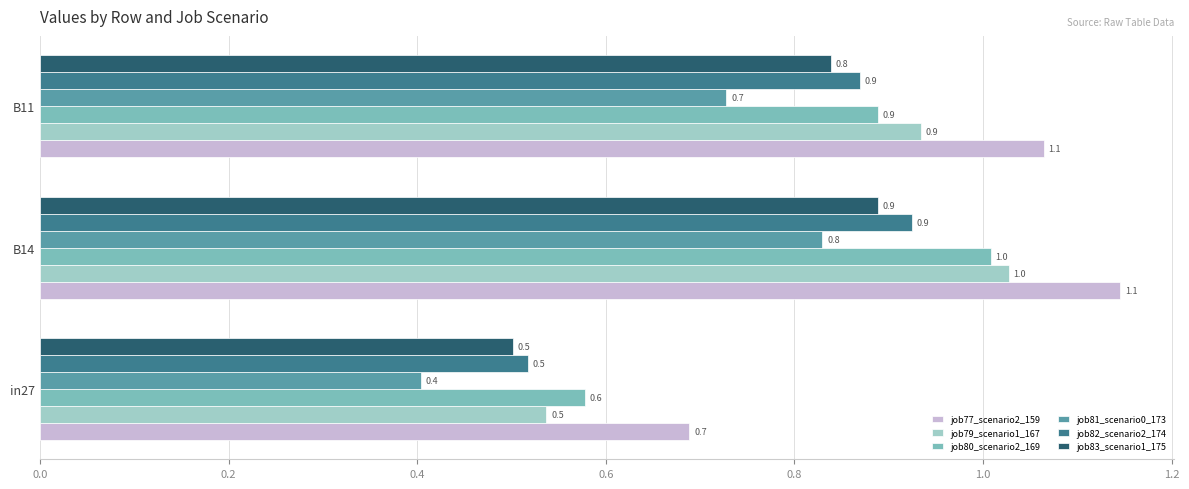

What is the greatest value displayed?

1.1